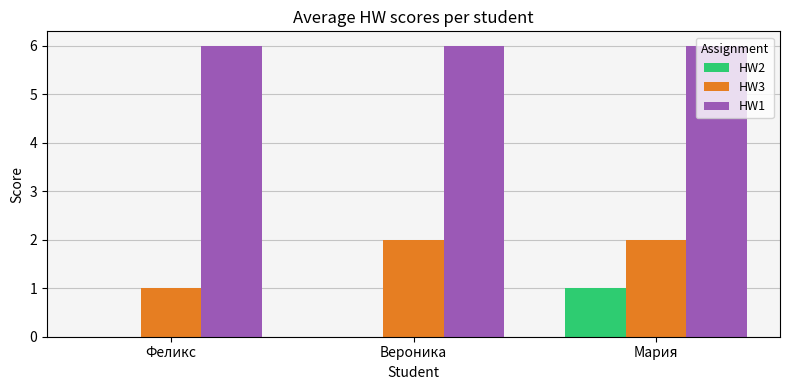

The value of HW1 at Вероника is 10. True or false?

False